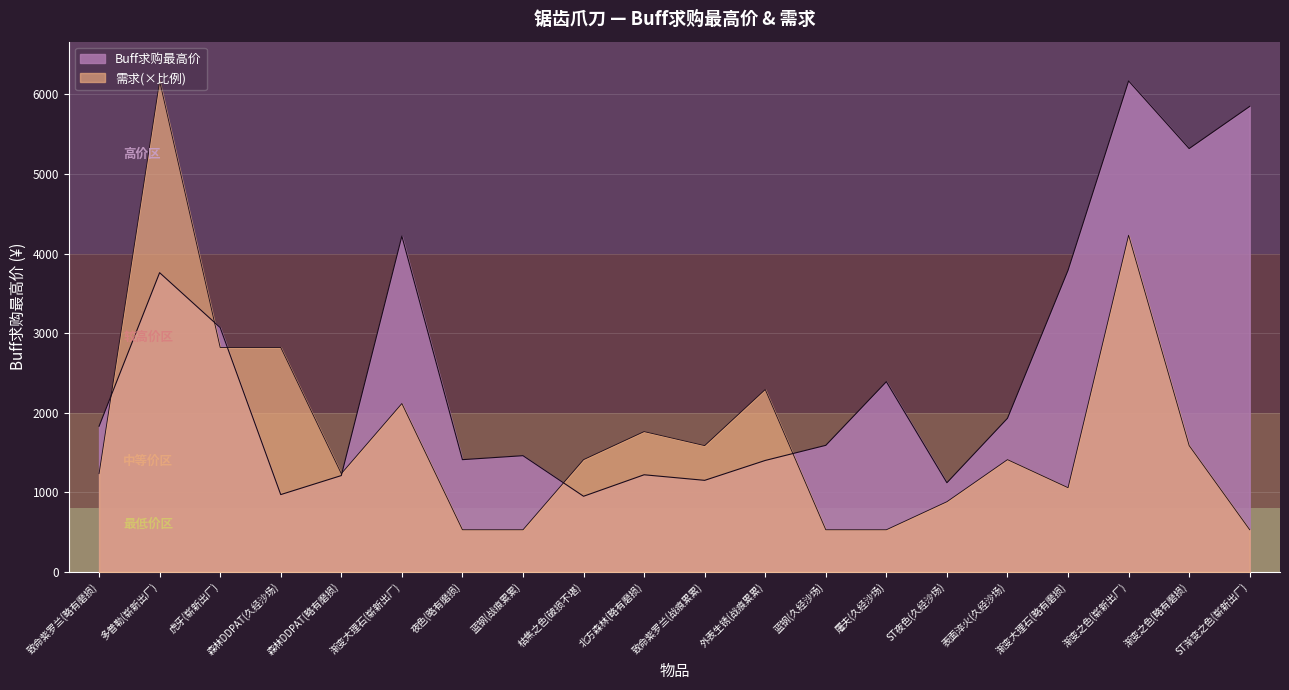

True or false: 需求 has more than 2 interior local peaks.

True